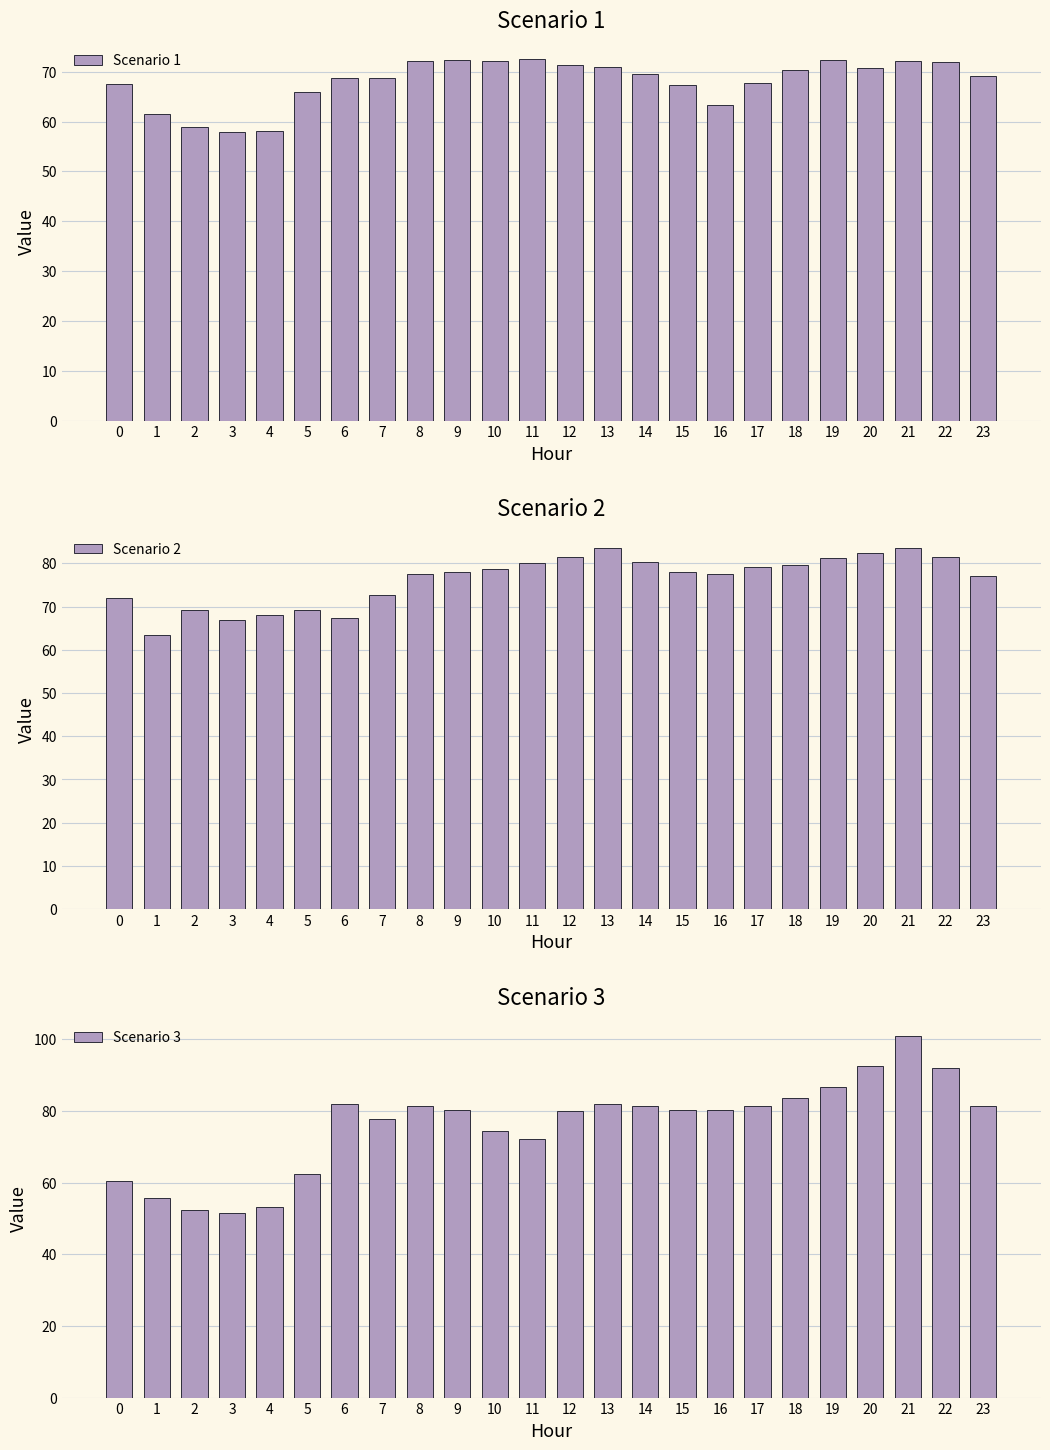

How many data points in Scenario 2 are above 77?

15